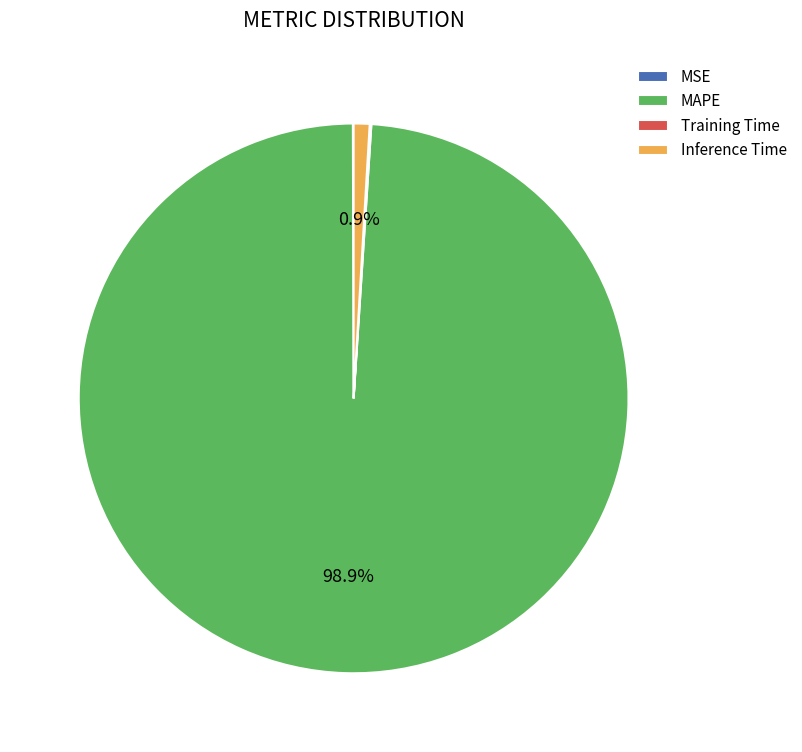

Which slice is the largest?

MAPE